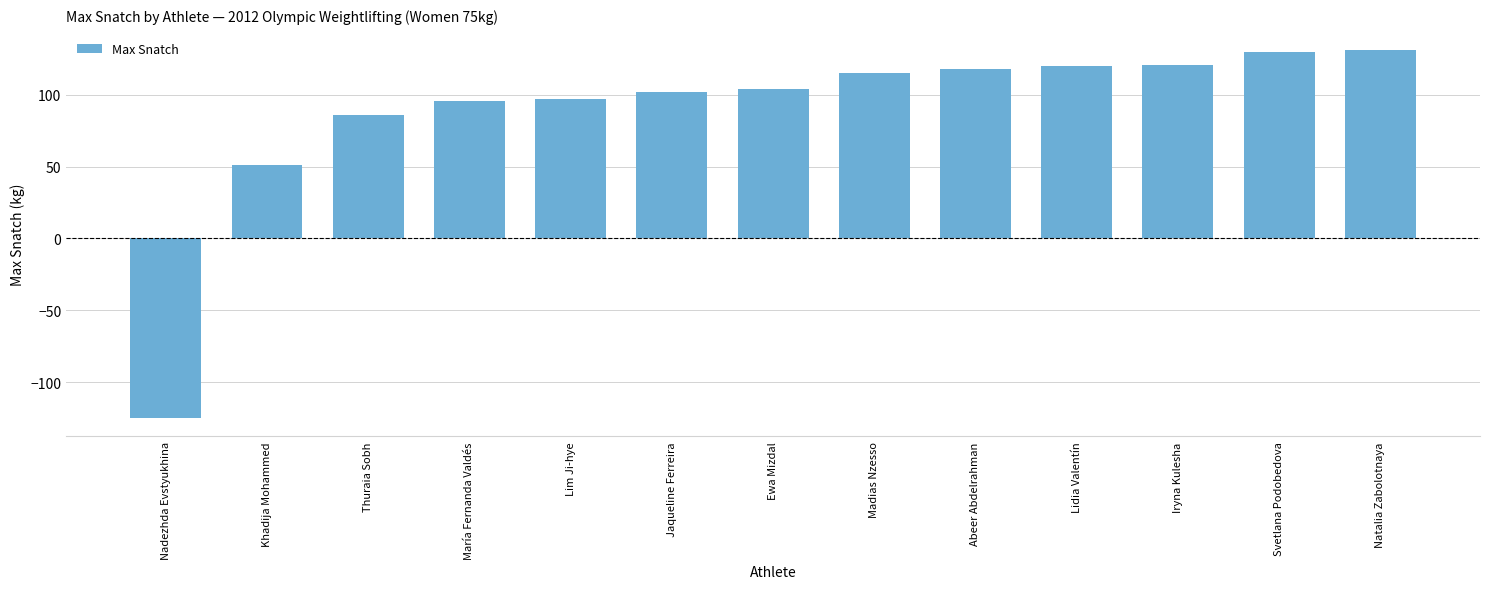

What is the difference between the maximum and minimum values?

256